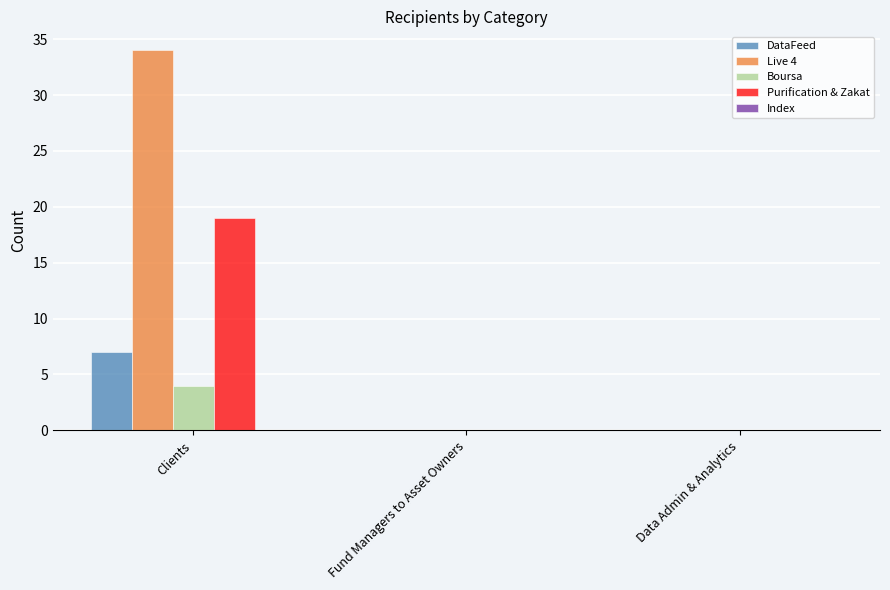

True or false: Purification & Zakat has a value of 19 at Clients.

True